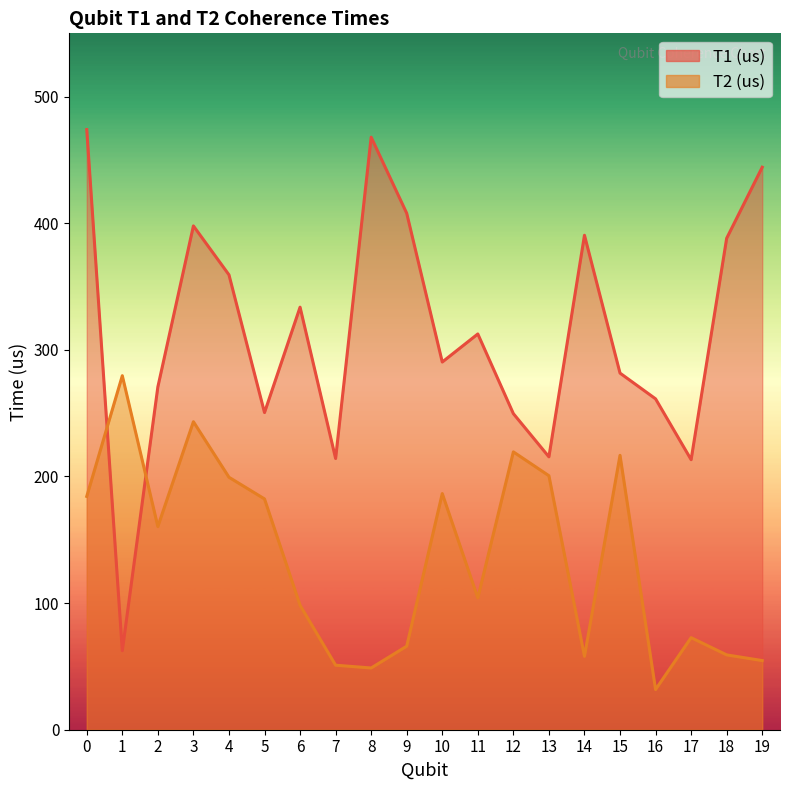

At how many categories does at least one series exceed 446?

2